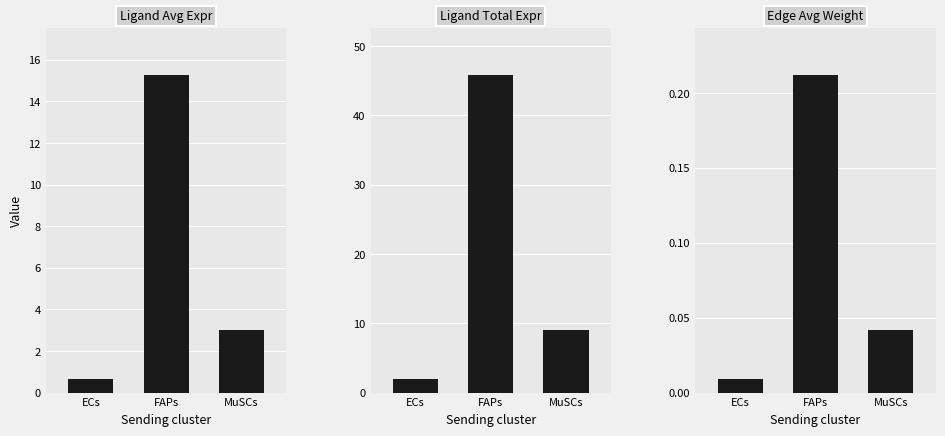

Is it true that Ligand average expression value equals 0.9 at ECs?

False